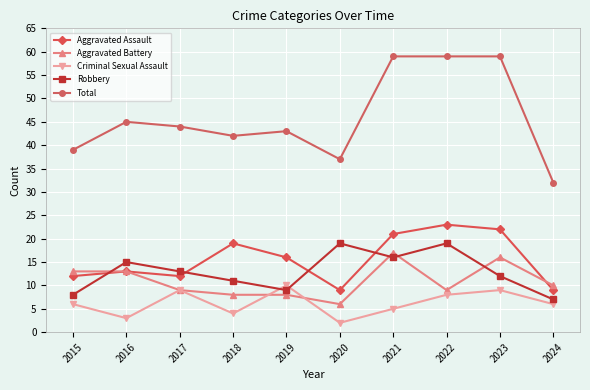

Which category has the highest value in the Criminal Sexual Assault series?

2019